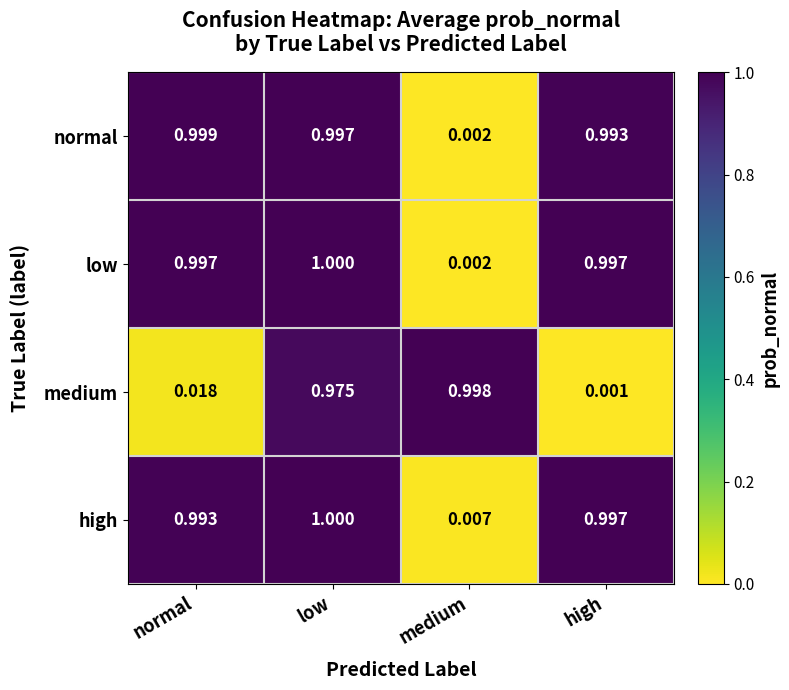

What is the spread (max minus min) of values at high?

1.0